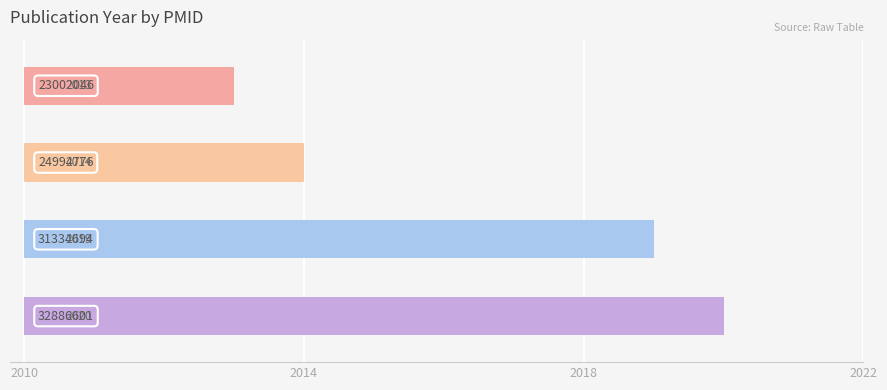

What is the average value?

2016